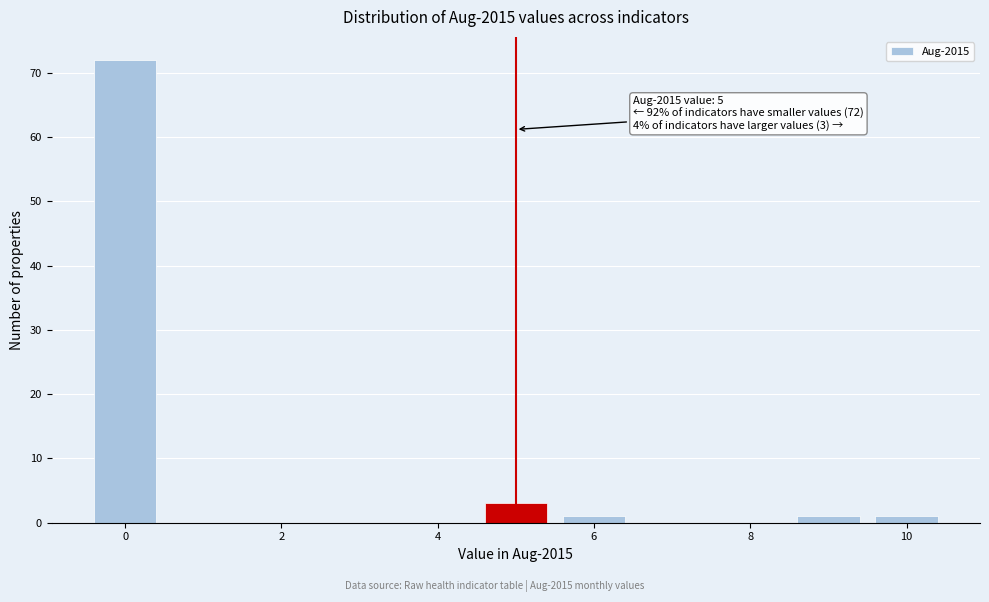

Which range on the x-axis has the tallest bar?

-0.5 to 0.5